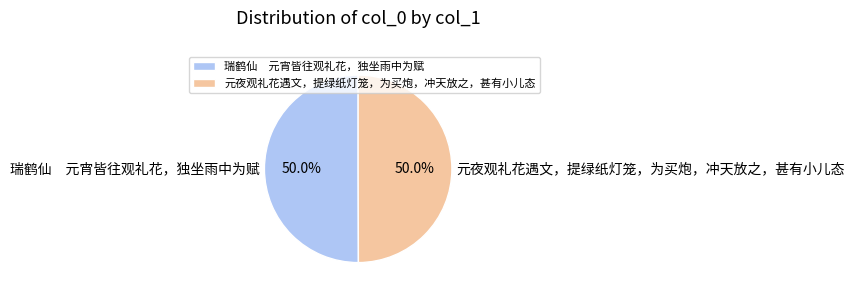

What is the total percentage of 瑞鹤仙 元宵皆往观礼花，独坐雨中为赋 and 元夜观礼花遇文，提绿纸灯笼，为买炮，冲天放之，甚有小儿态?

100.0%